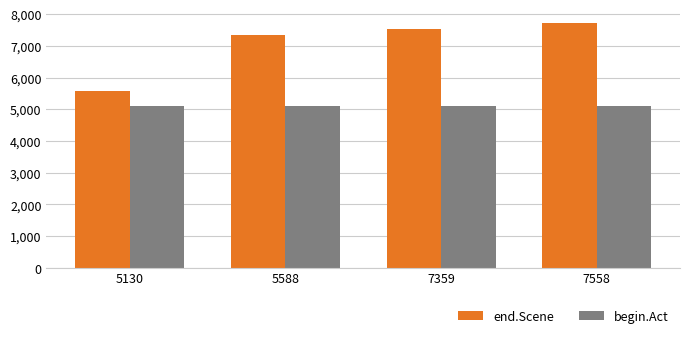

Rank the series by their maximum value, from highest to lowest.

end.Scene, begin.Act